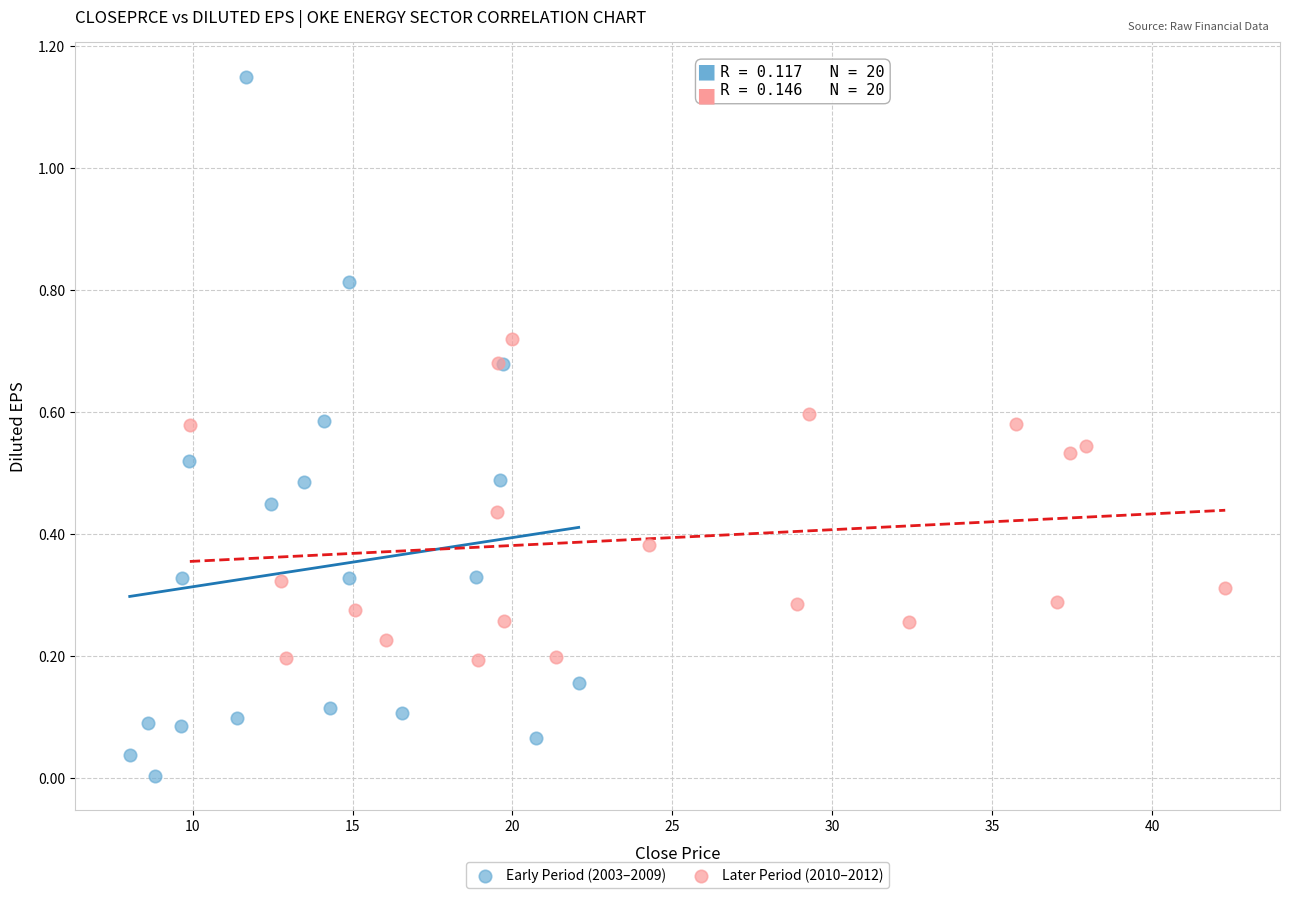

Which series contains the highest Y value?

Early Period (2003–2009)